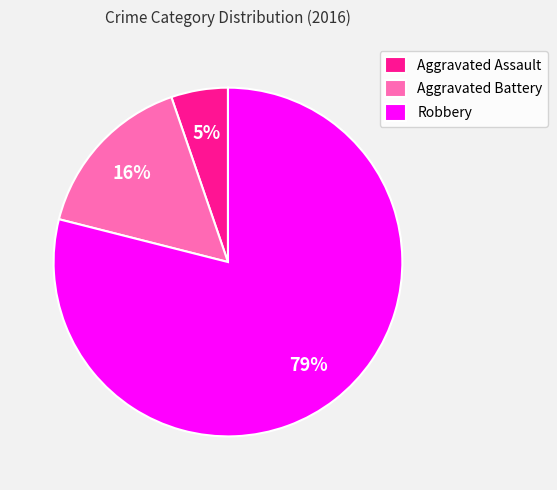

To the nearest percent, what percentage of the pie is Robbery?

79%